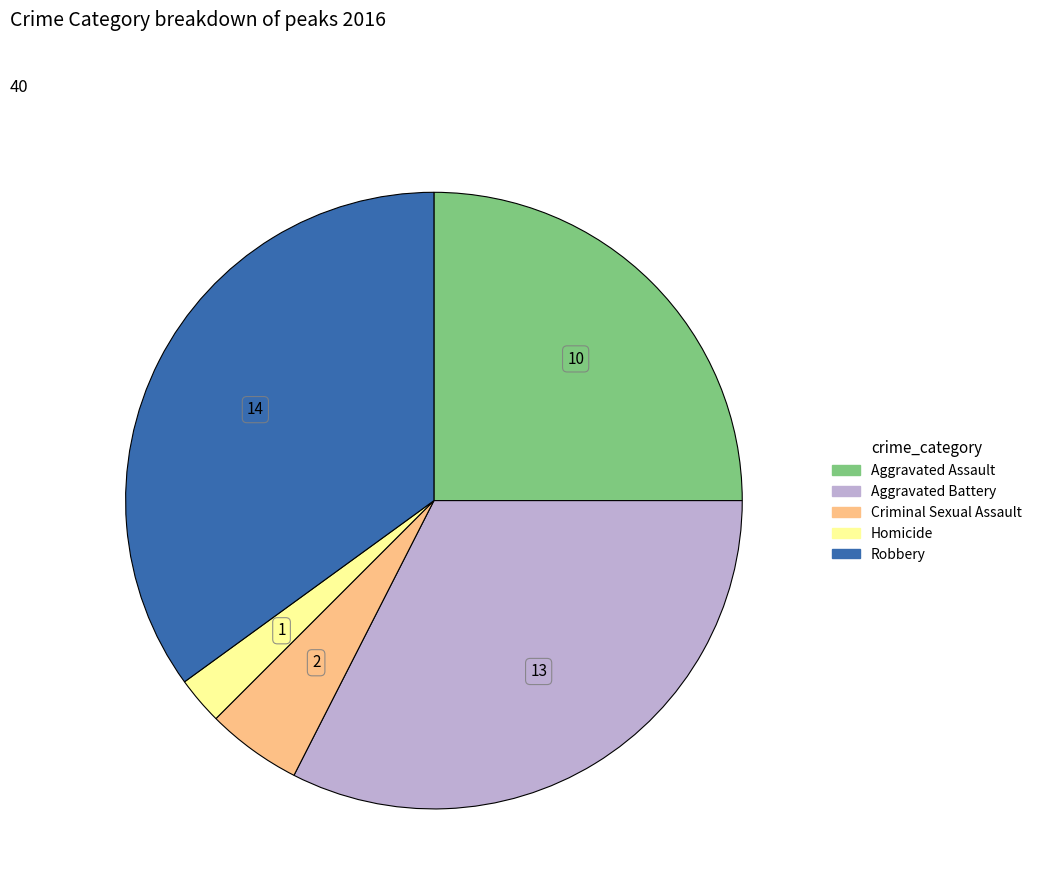

Does any single category account for the majority?

No